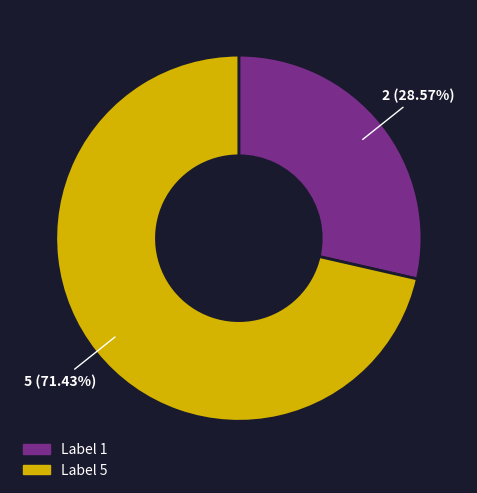

Does any single category account for the majority?

Yes